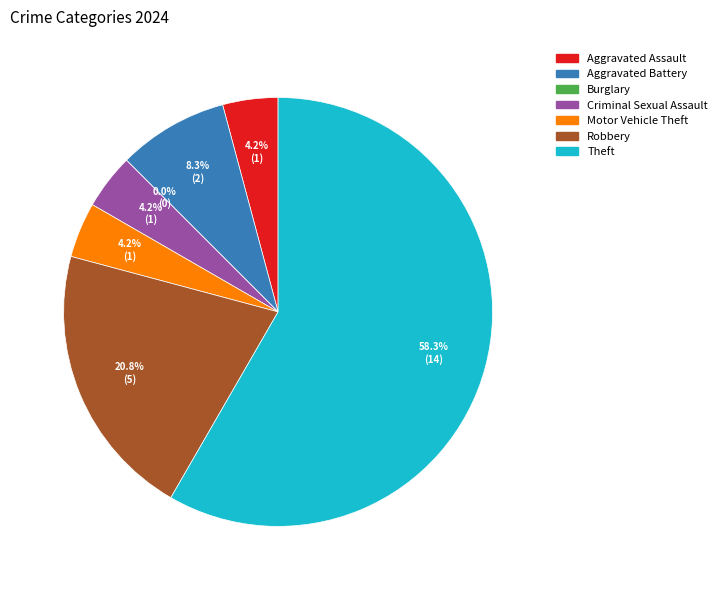

Which slice represents more than half of the pie?

Theft